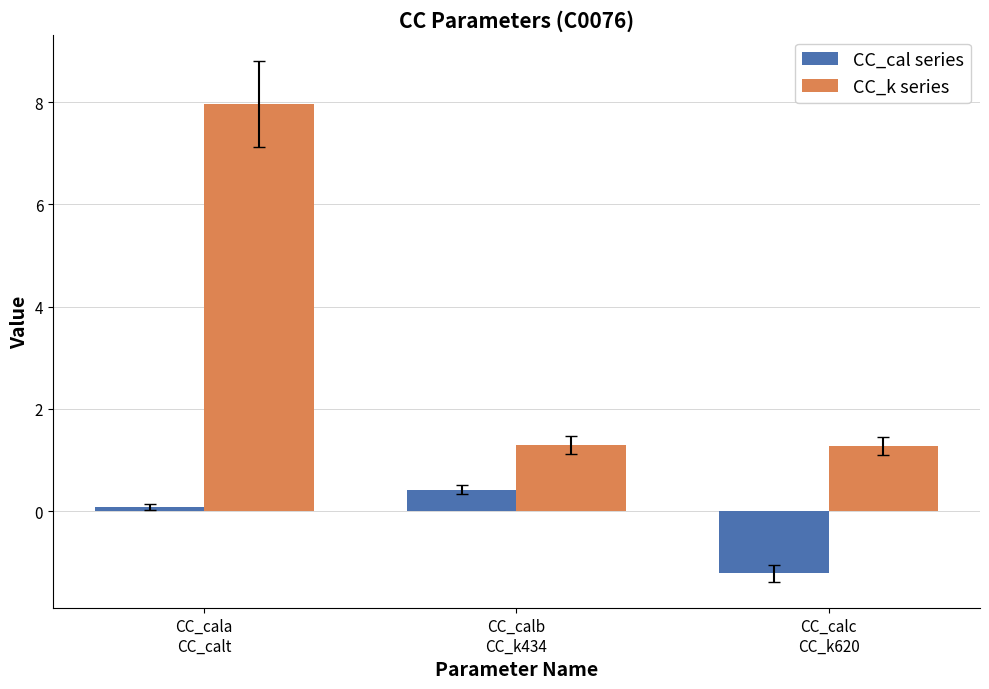

What is the total value across all series at CC_calb
CC_k434?

1.7